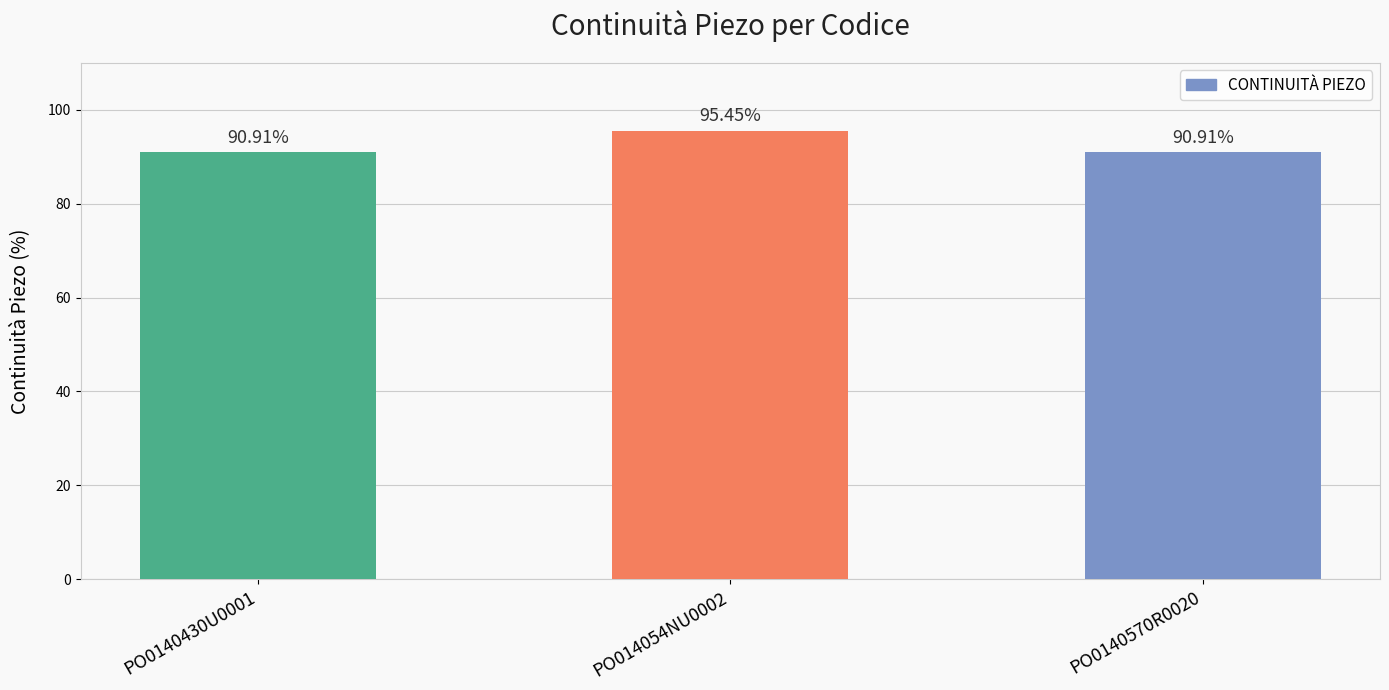

What is the label of the 3rd bar from the left?

PO0140570R0020